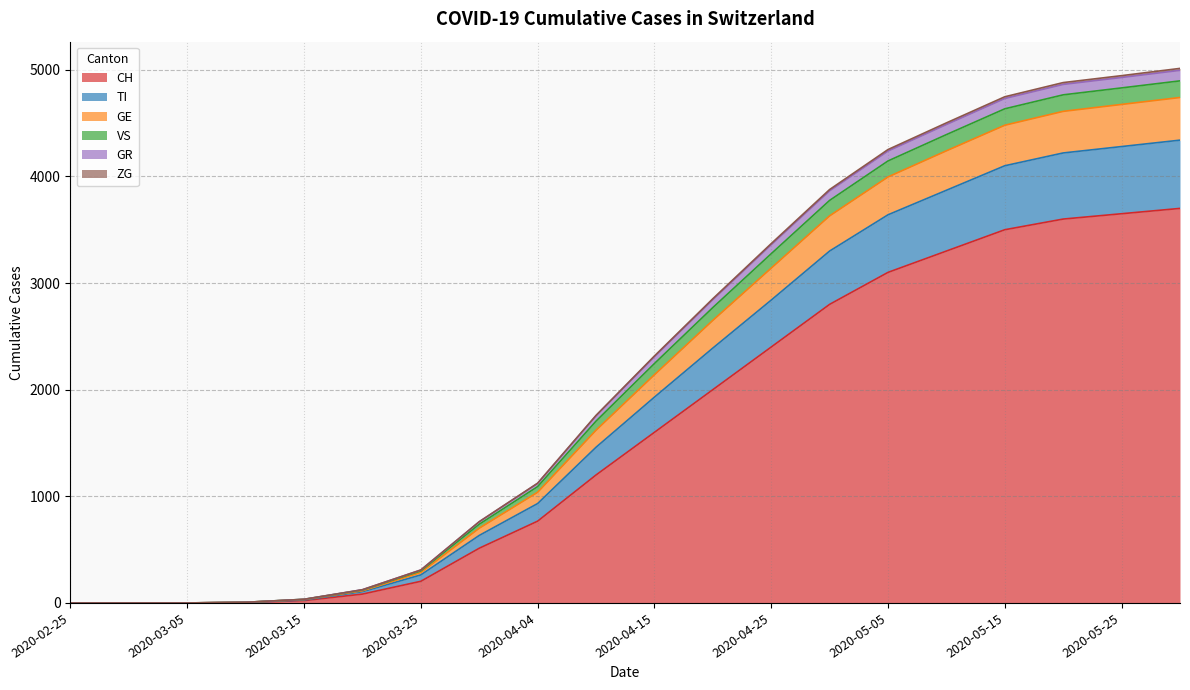

What is the greatest value displayed?

5013